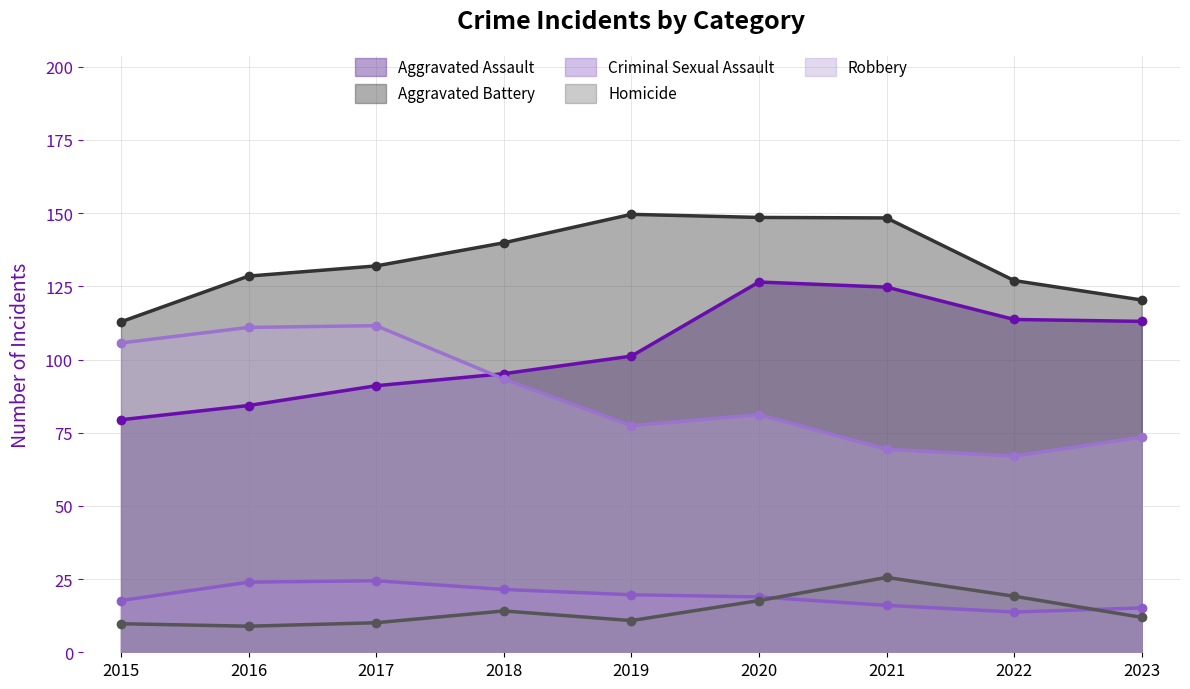

Rank the series at 2016 from highest to lowest value.

Aggravated Battery, Robbery, Aggravated Assault, Criminal Sexual Assault, Homicide